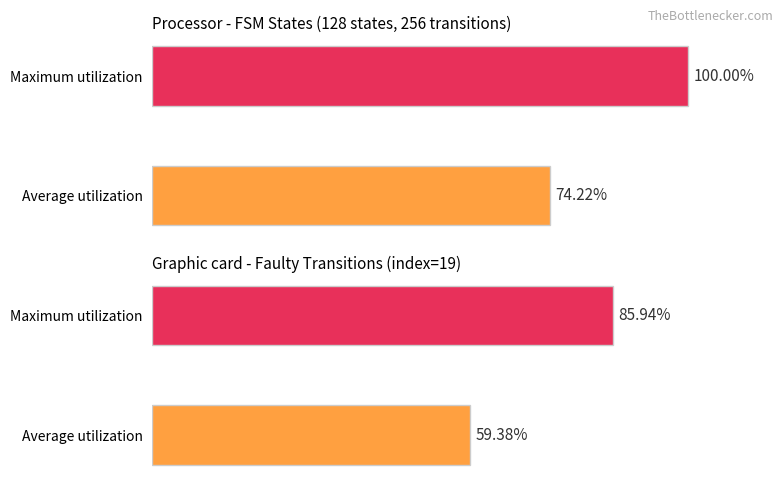

Count the number of categories in the chart.

2